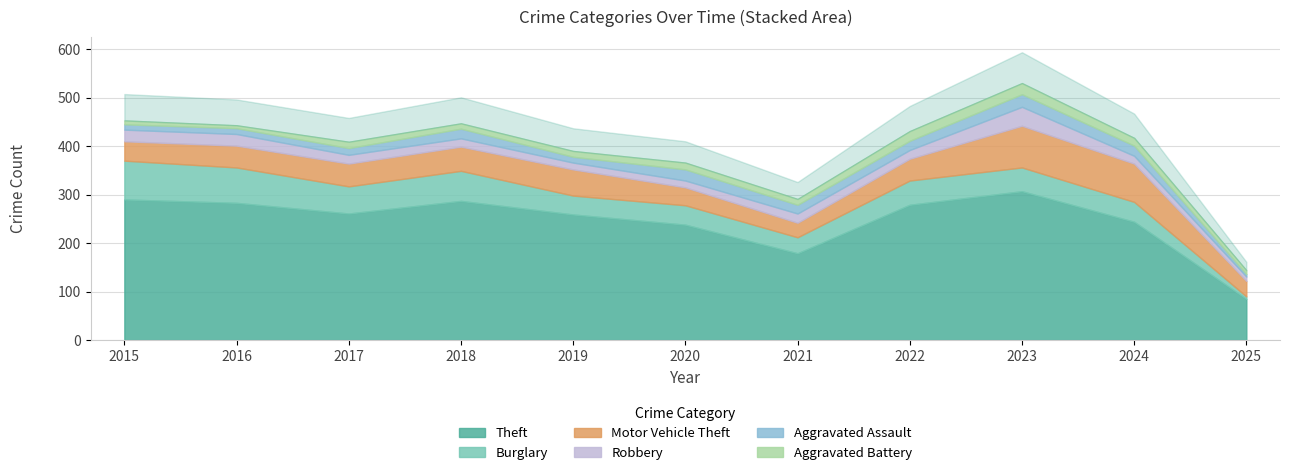

What is the greatest value displayed?

307